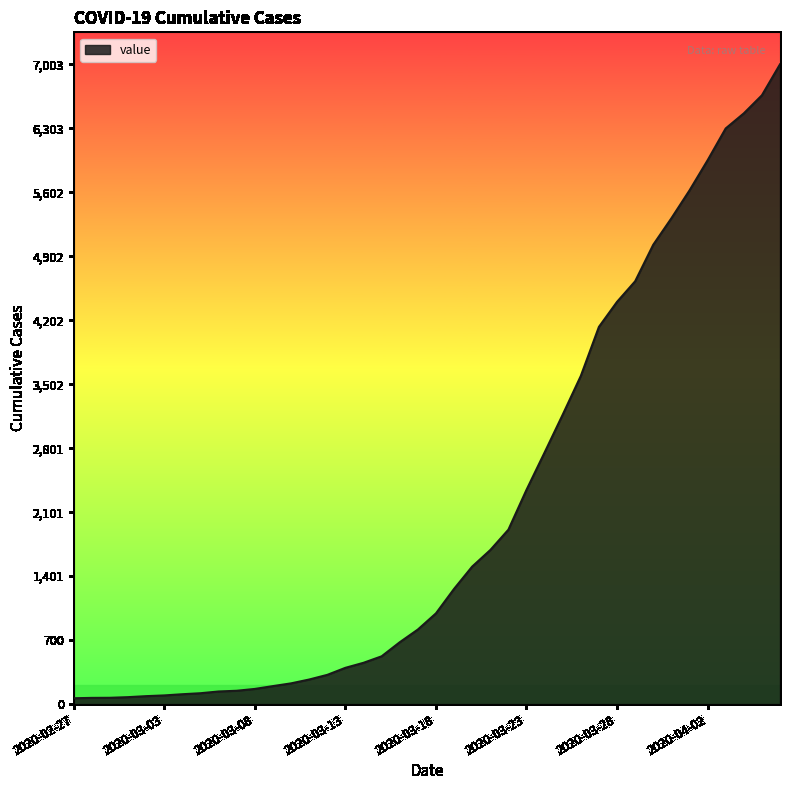

What is the difference between the maximum and minimum values?

6939